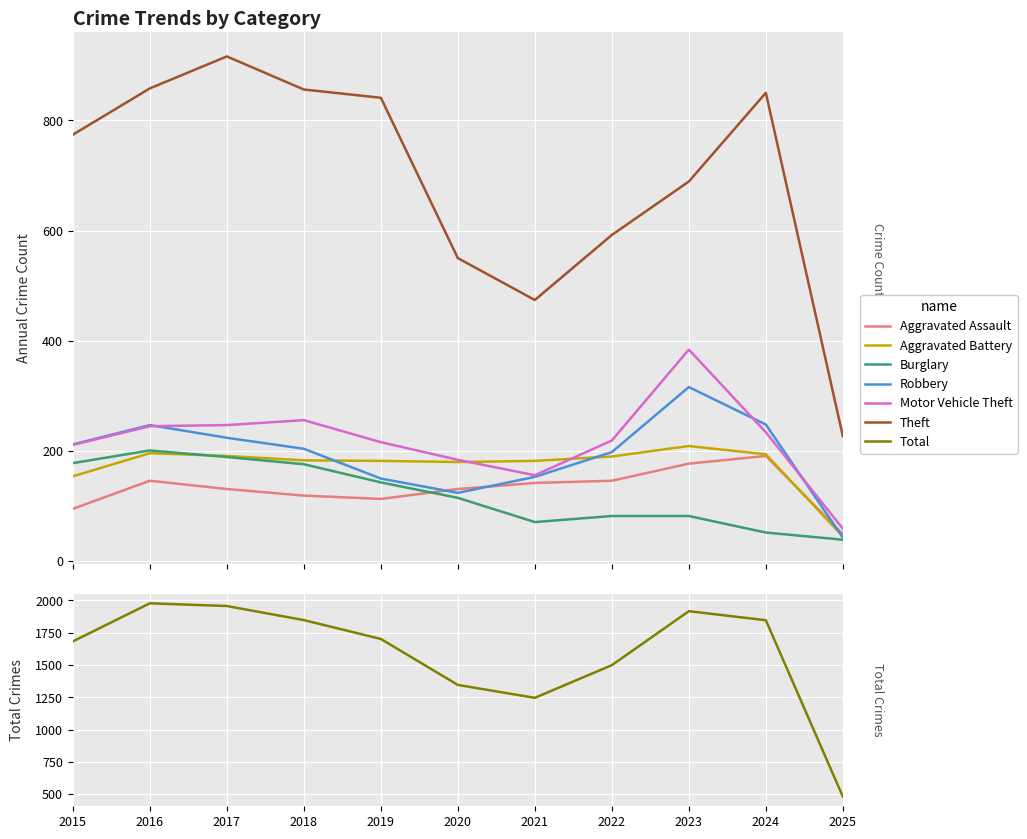

What is the difference between the maximum and second lowest values in the Aggravated Assault series?

96